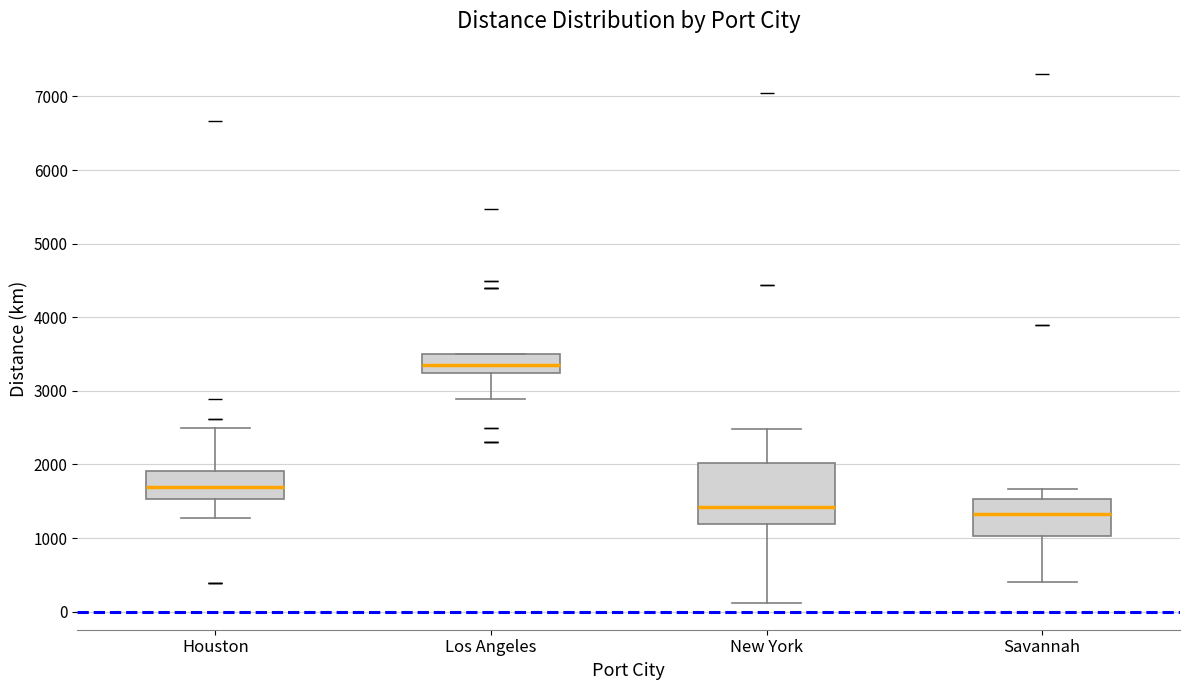

Reading left to right, transcribe this box plot: for each box, give where its median line is, the range the box spans, and where its two whiskers end, as read against the y-axis. The values are not printed on the chart, so give them approximately, as read against the axis.

Houston: median 1700, box 1500 to 1900, whiskers 1300 to 2500
Los Angeles: median 3400, box 3200 to 3500, whiskers 2900 to 3500
New York: median 1400, box 1200 to 2000, whiskers 100 to 2500
Savannah: median 1300, box 1000 to 1500, whiskers 400 to 1700